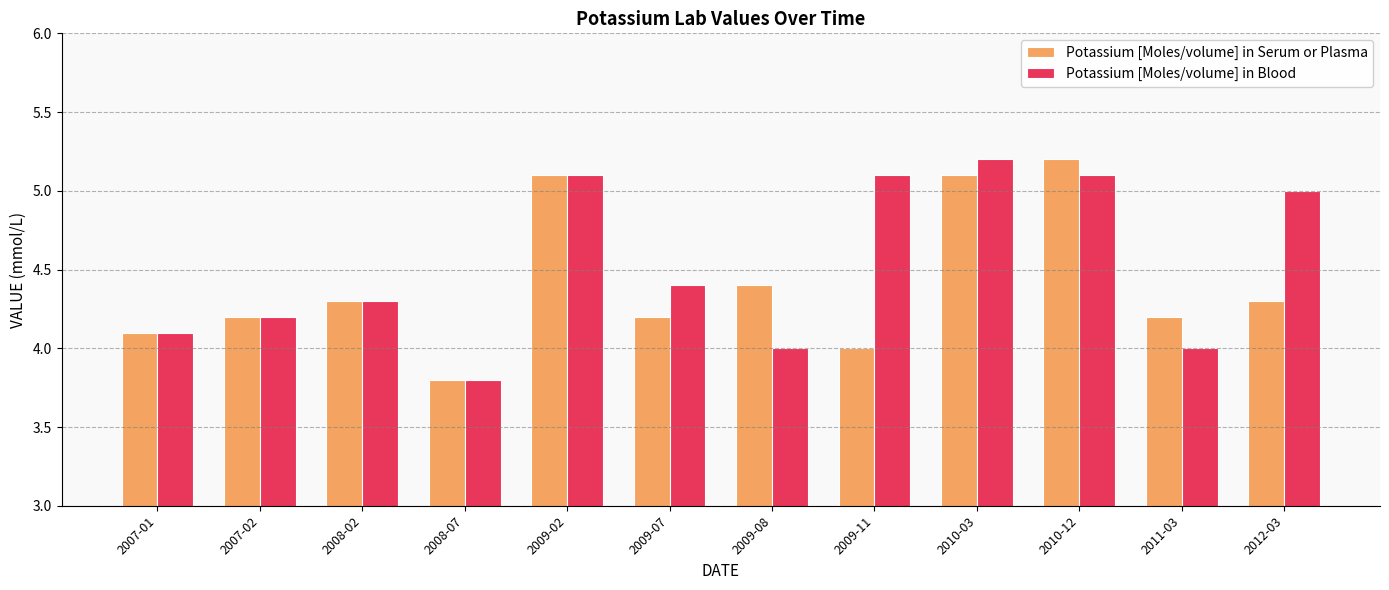

What is the highest value of the Potassium [Moles/volume] in Serum or Plasma series?

5.2